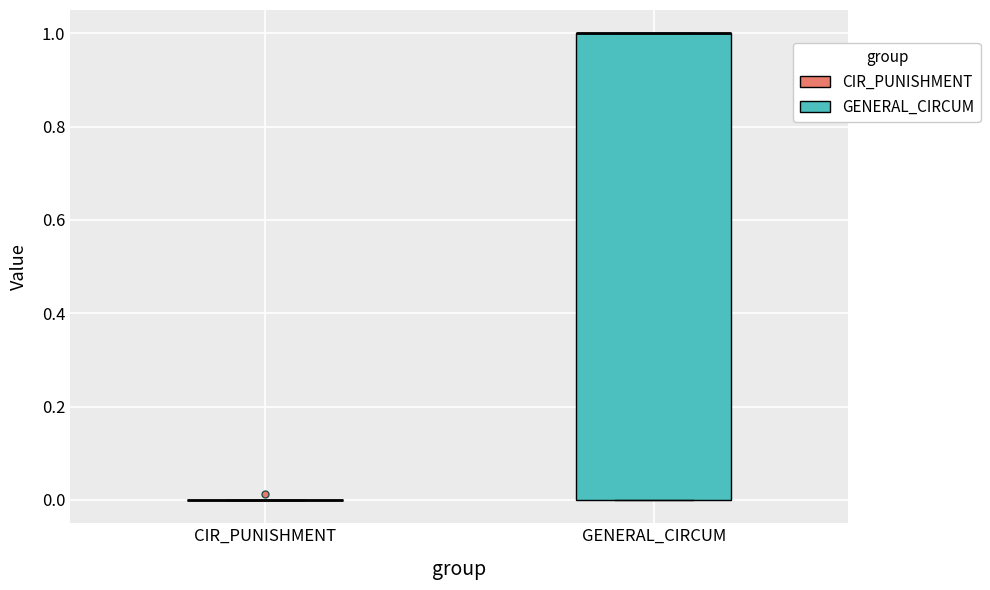

Comparing the boxes themselves (not the whiskers), which one is the tallest?

GENERAL_CIRCUM